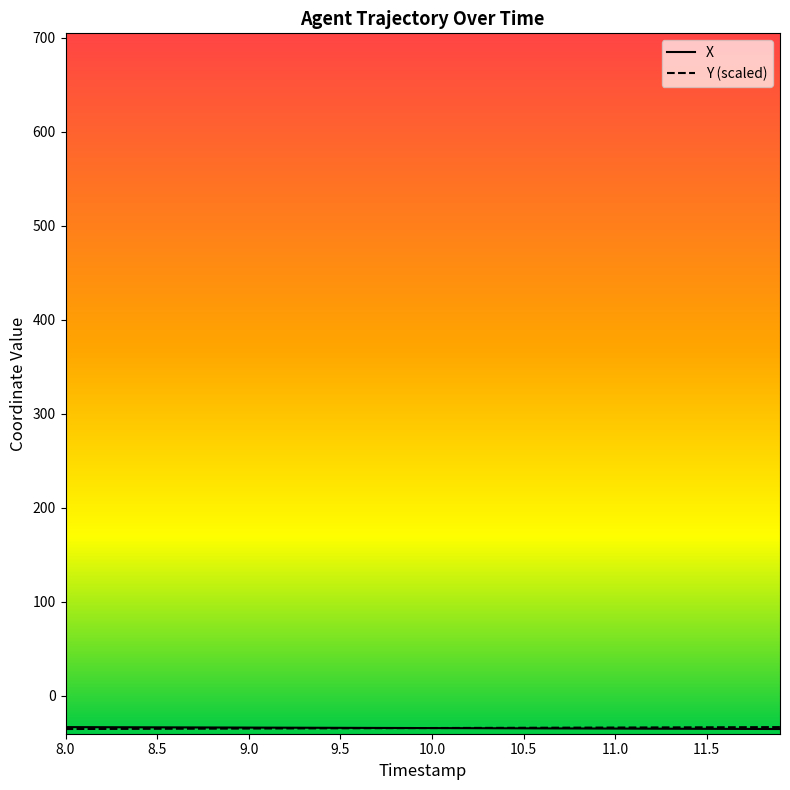

Does the chart display data point markers on the line(s)?

No